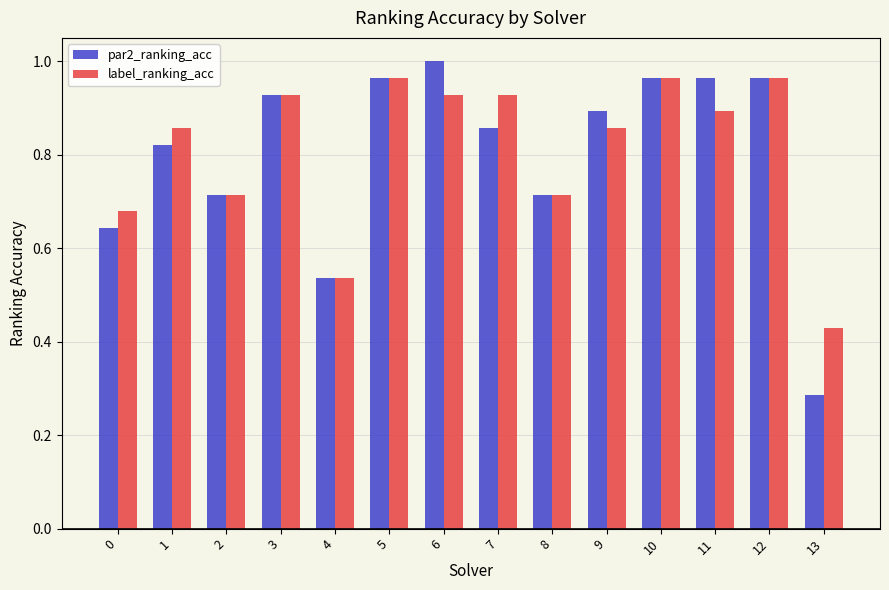

At 9, list the series in order from smallest to largest.

label_ranking_acc, par2_ranking_acc